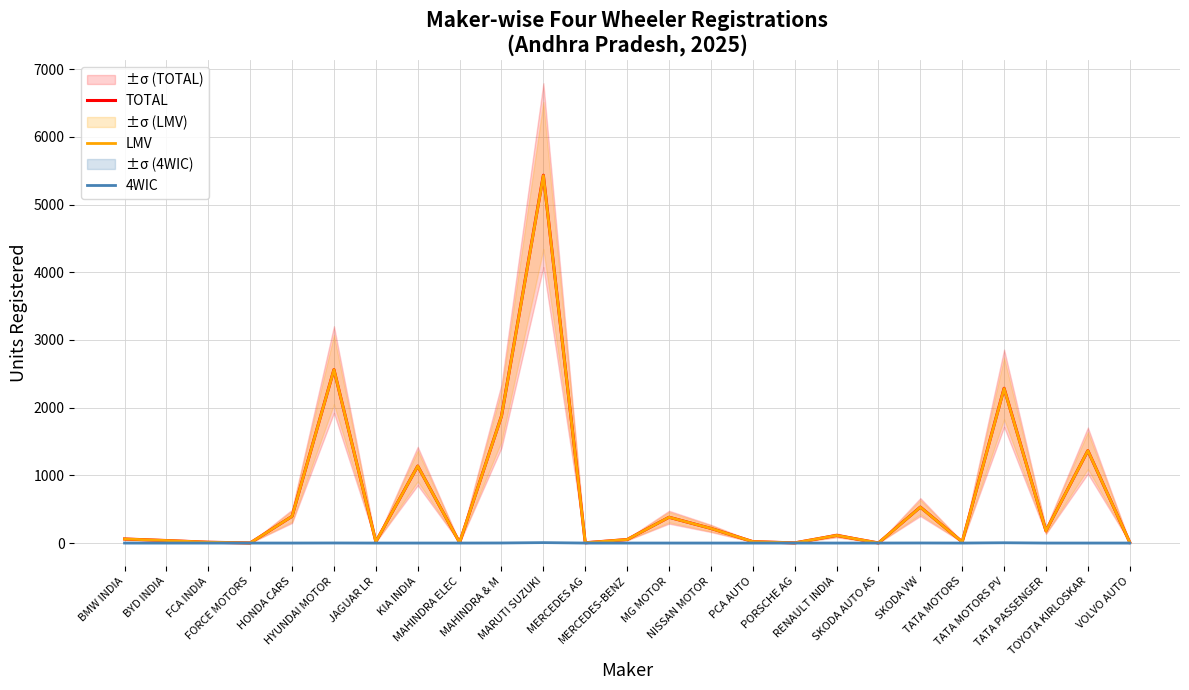

What is the label of the 1st point from the right?

VOLVO AUTO